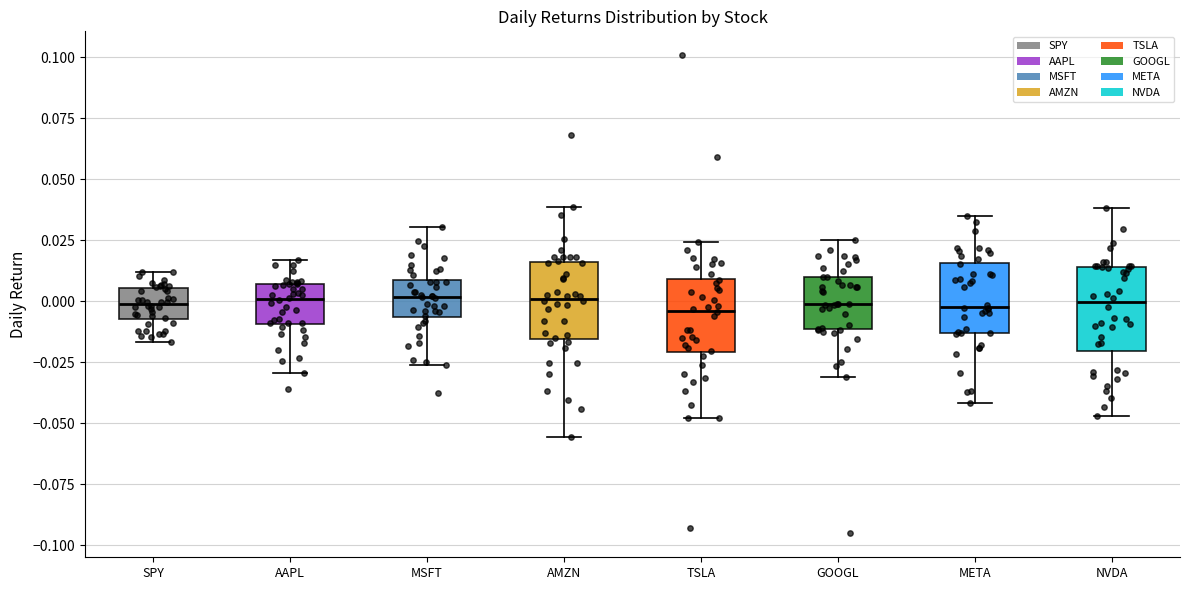

Reading left to right, read every box against the y-axis: the position of its median line, the range the box covers, and the ends of its whiskers. The values are not printed on the chart, so give them approximately, as read against the axis.

SPY: median 0.000, box -0.005 to 0.005, whiskers -0.015 to 0.010
AAPL: median 0.000, box -0.010 to 0.005, whiskers -0.030 to 0.015
MSFT: median 0.000, box -0.005 to 0.010, whiskers -0.025 to 0.030
AMZN: median 0.000, box -0.015 to 0.015, whiskers -0.055 to 0.040
TSLA: median -0.005, box -0.020 to 0.010, whiskers -0.050 to 0.025
GOOGL: median 0.000, box -0.010 to 0.010, whiskers -0.030 to 0.025
META: median 0.000, box -0.015 to 0.015, whiskers -0.040 to 0.035
NVDA: median 0.000, box -0.020 to 0.015, whiskers -0.045 to 0.040